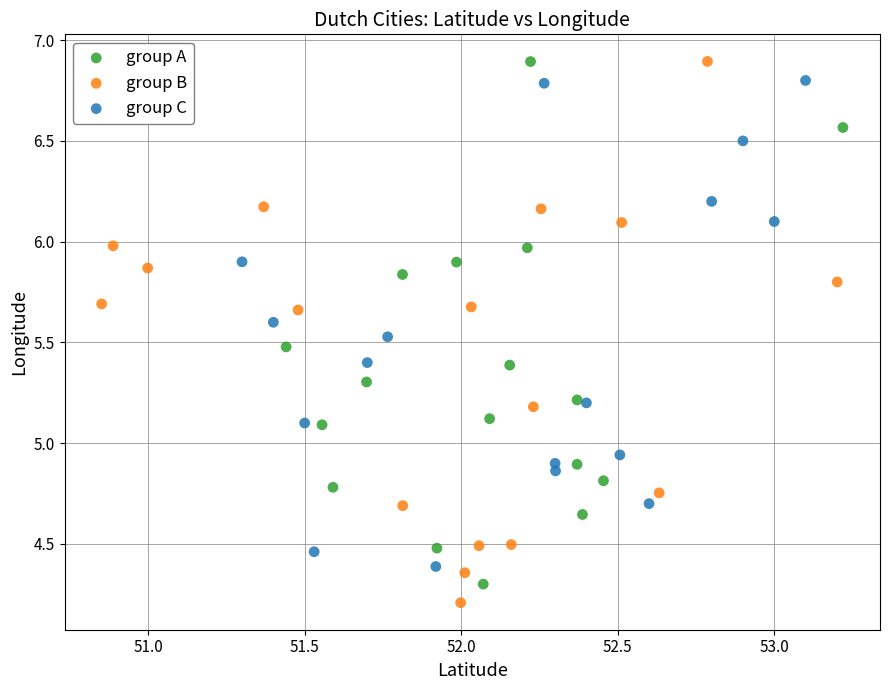

What are all the series names shown in the legend?

group A, group B, group C